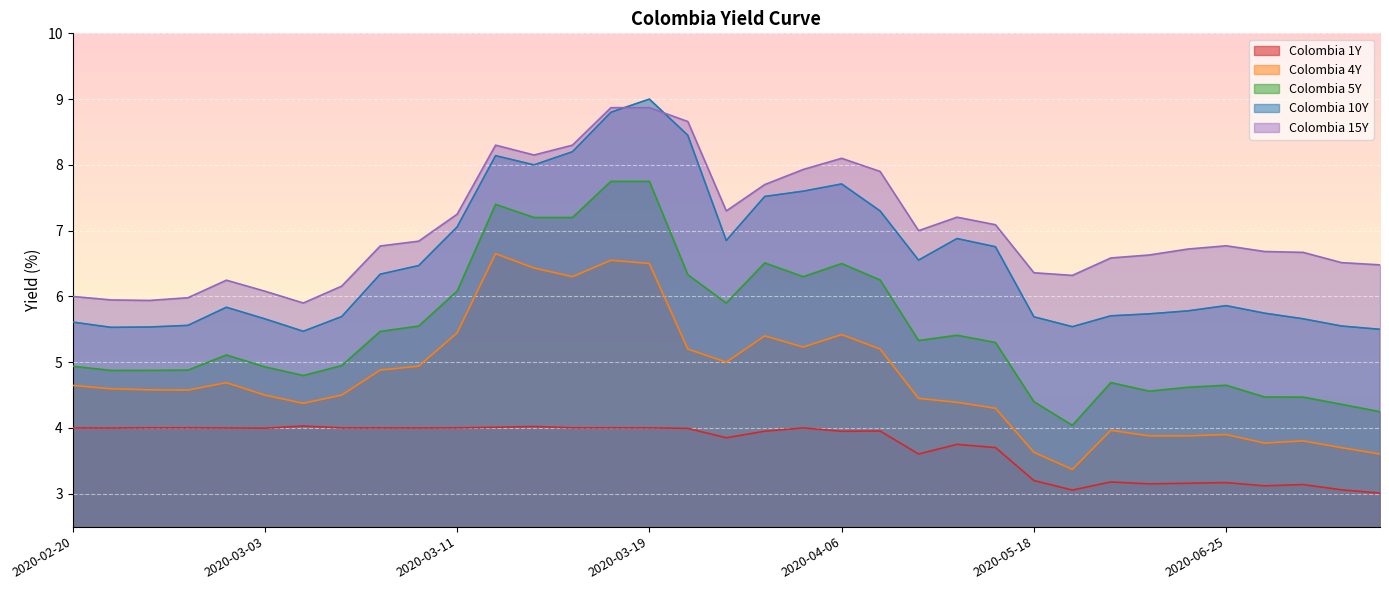

How many lines are shown in the chart?

5